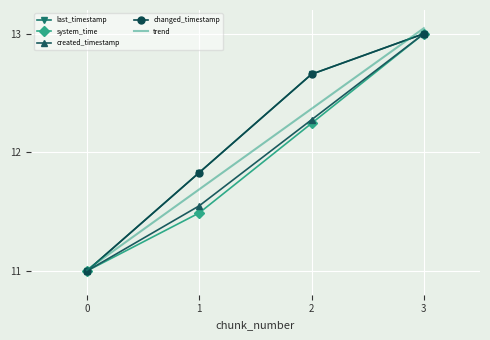

What is the average value of the trend series?

12.0